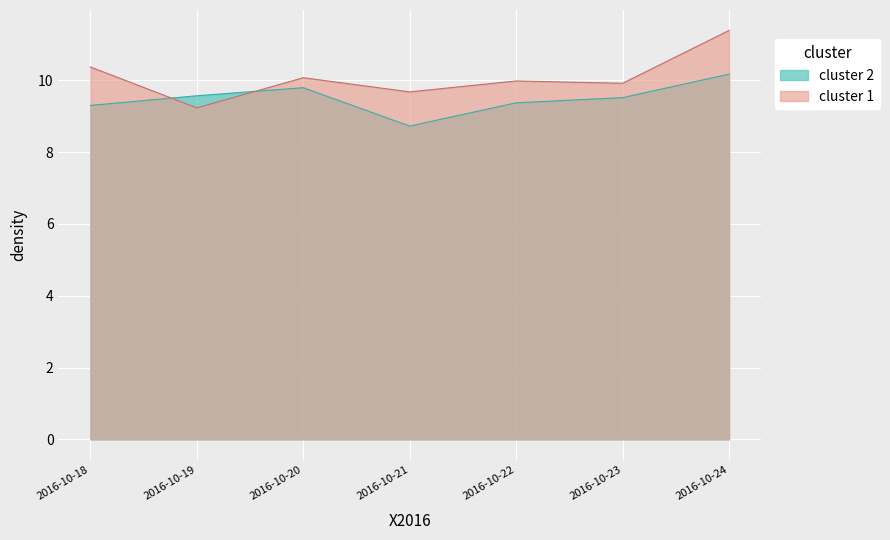

What is the difference between the highest and lowest values at 2016-10-18?

1.1